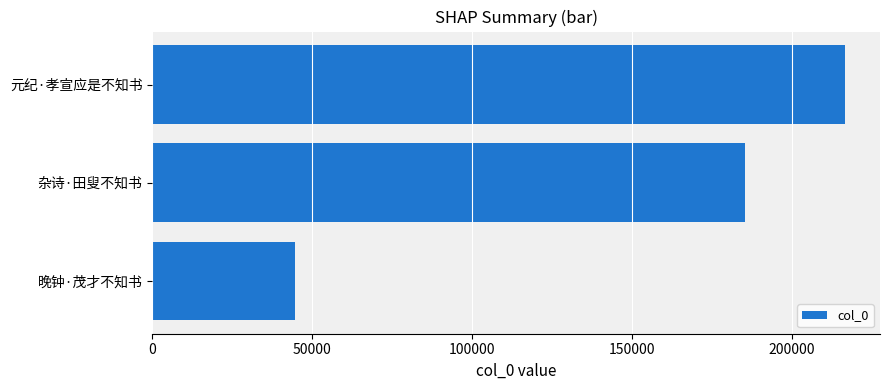

Rank the categories by value from highest to lowest.

元纪·孝宣应是不知书, 杂诗·田叟不知书, 晚钟·茂才不知书